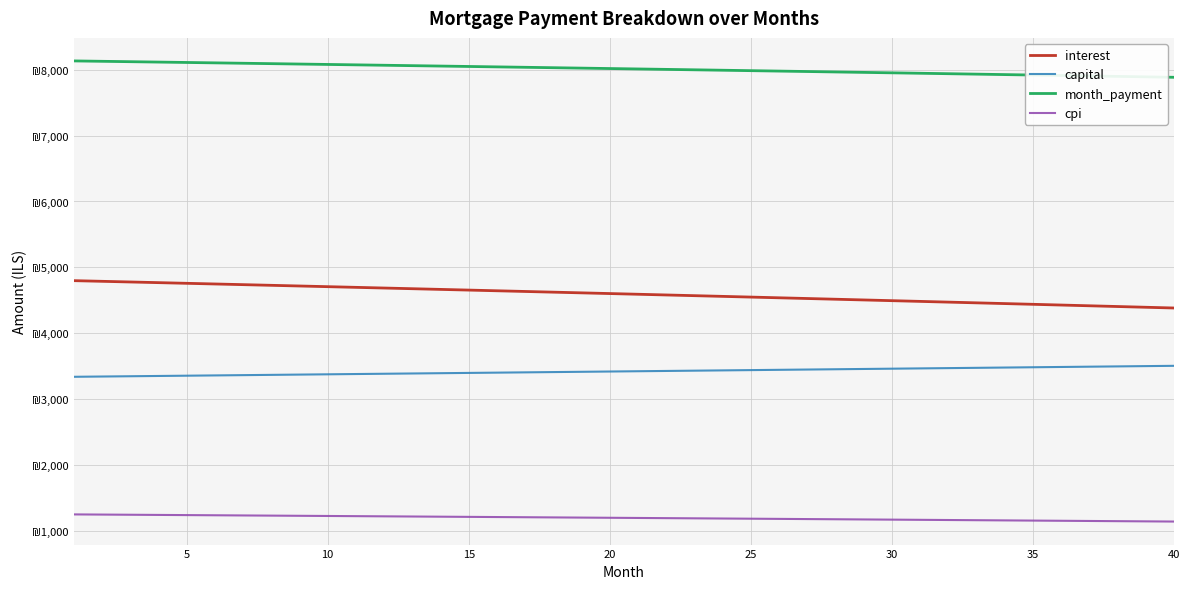

What are all the series names shown in the legend?

interest, capital, month_payment, cpi